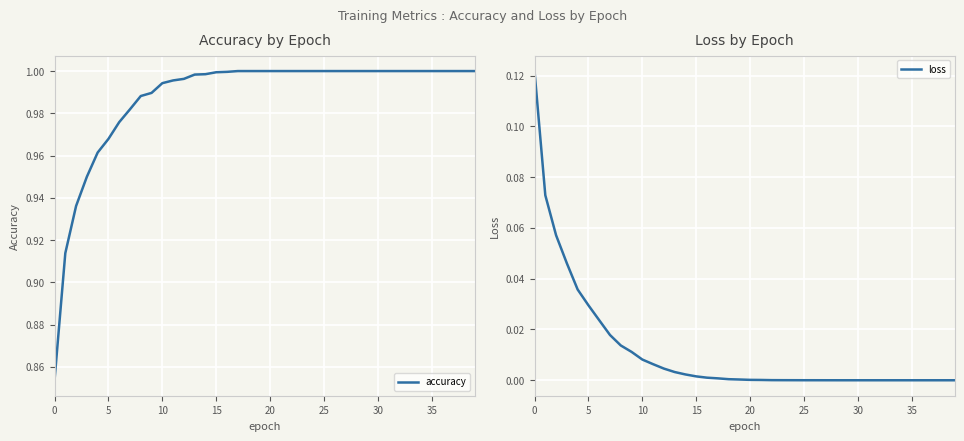

How many values in the accuracy series are below 1?

17